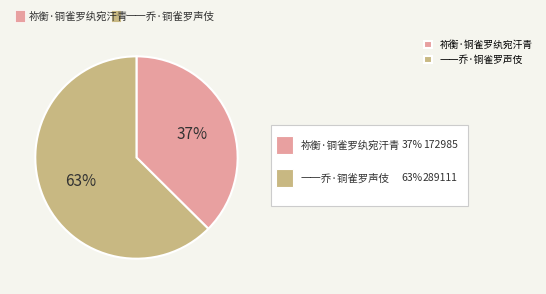

What percentage is the 祢衡·铜雀罗纨宛汗青 slice, to the nearest percent?

37%